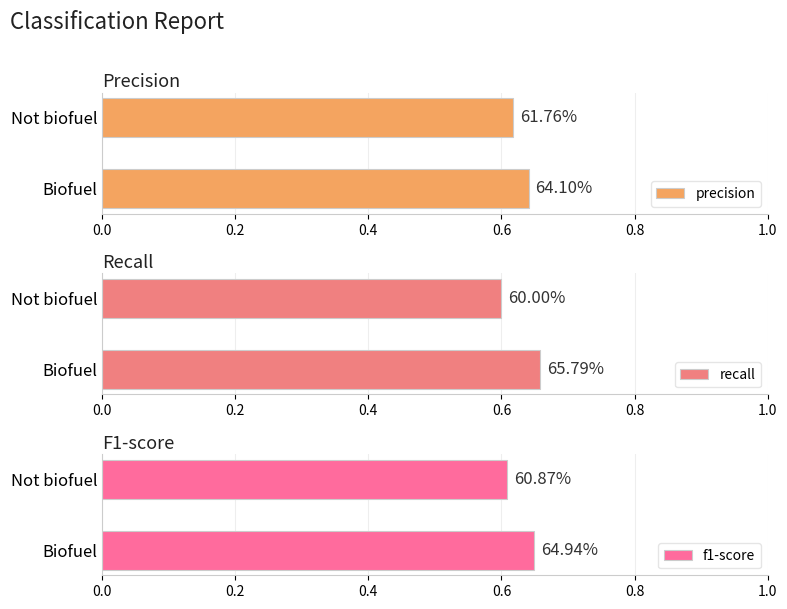

True or false: recall has a value of 0.3 at Biofuel.

False